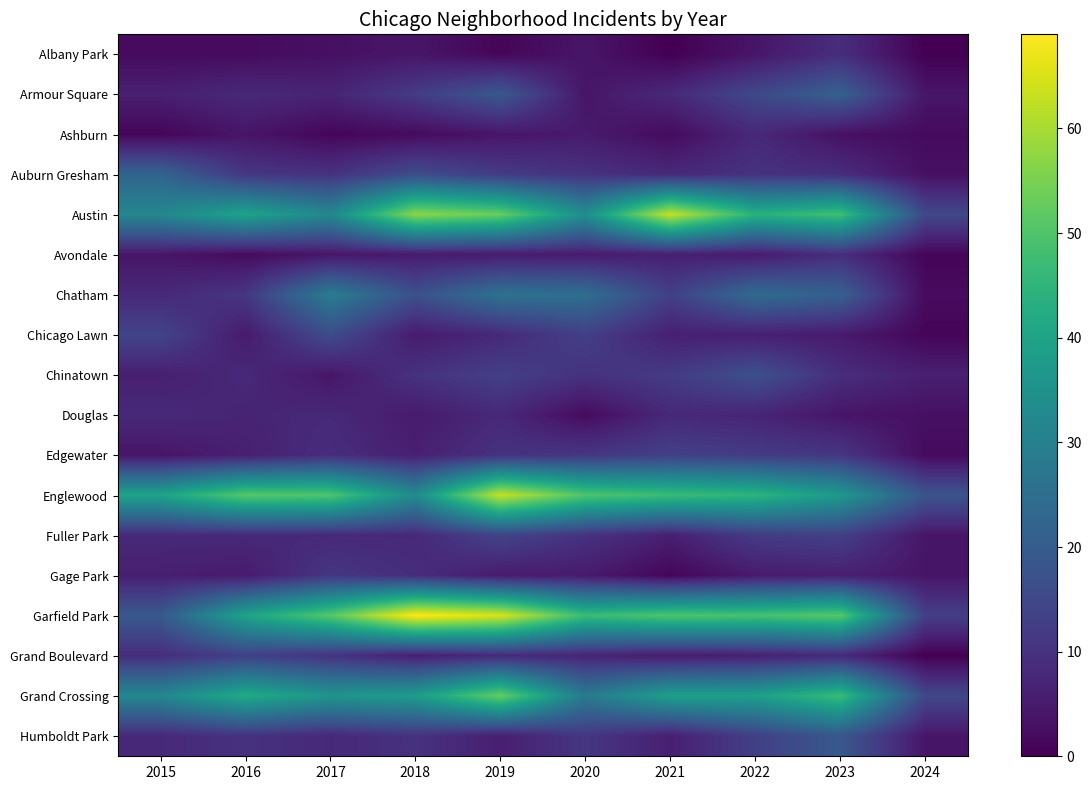

Which series changed the most between 2022 and 2024?

Garfield Park